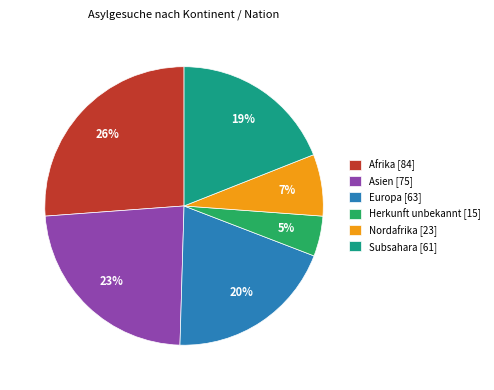

Is the sum of Subsahara [61] and Herkunft unbekannt [15] greater than half?

No